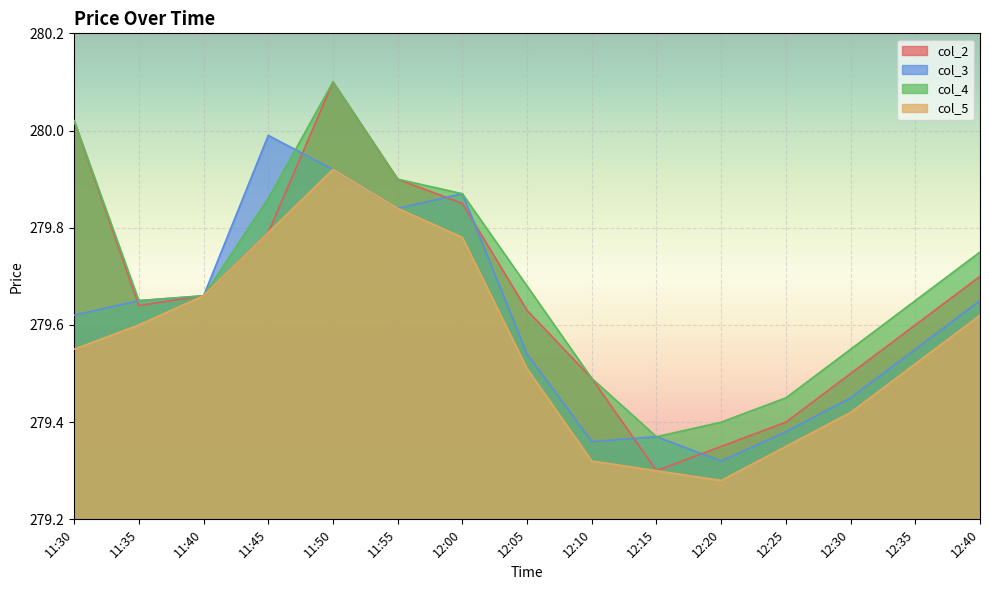

At 12:30, list the series in order from smallest to largest.

col_5, col_3, col_2, col_4